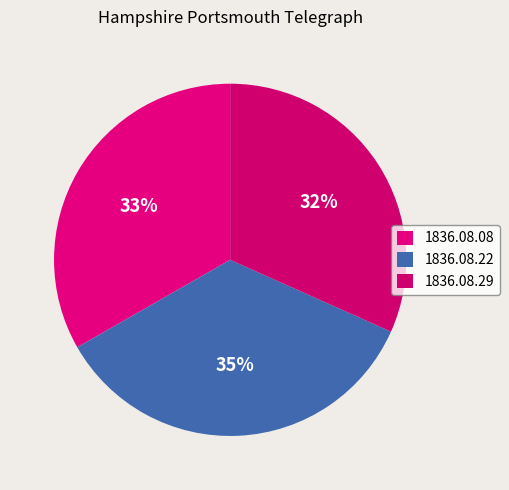

Count the number of slices in the pie.

3